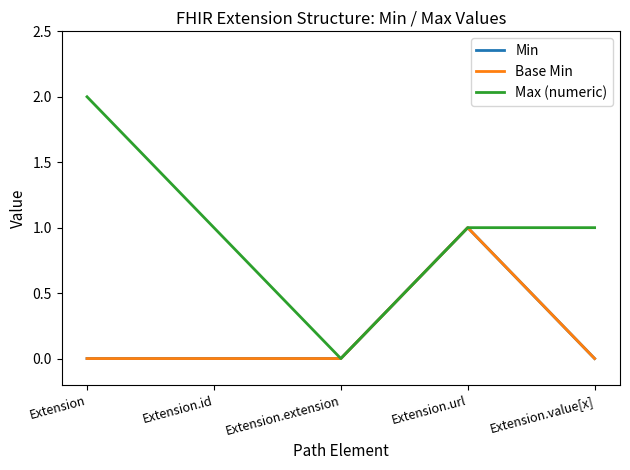

Which series changed the most between Extension.id and Extension.extension?

Max (numeric)